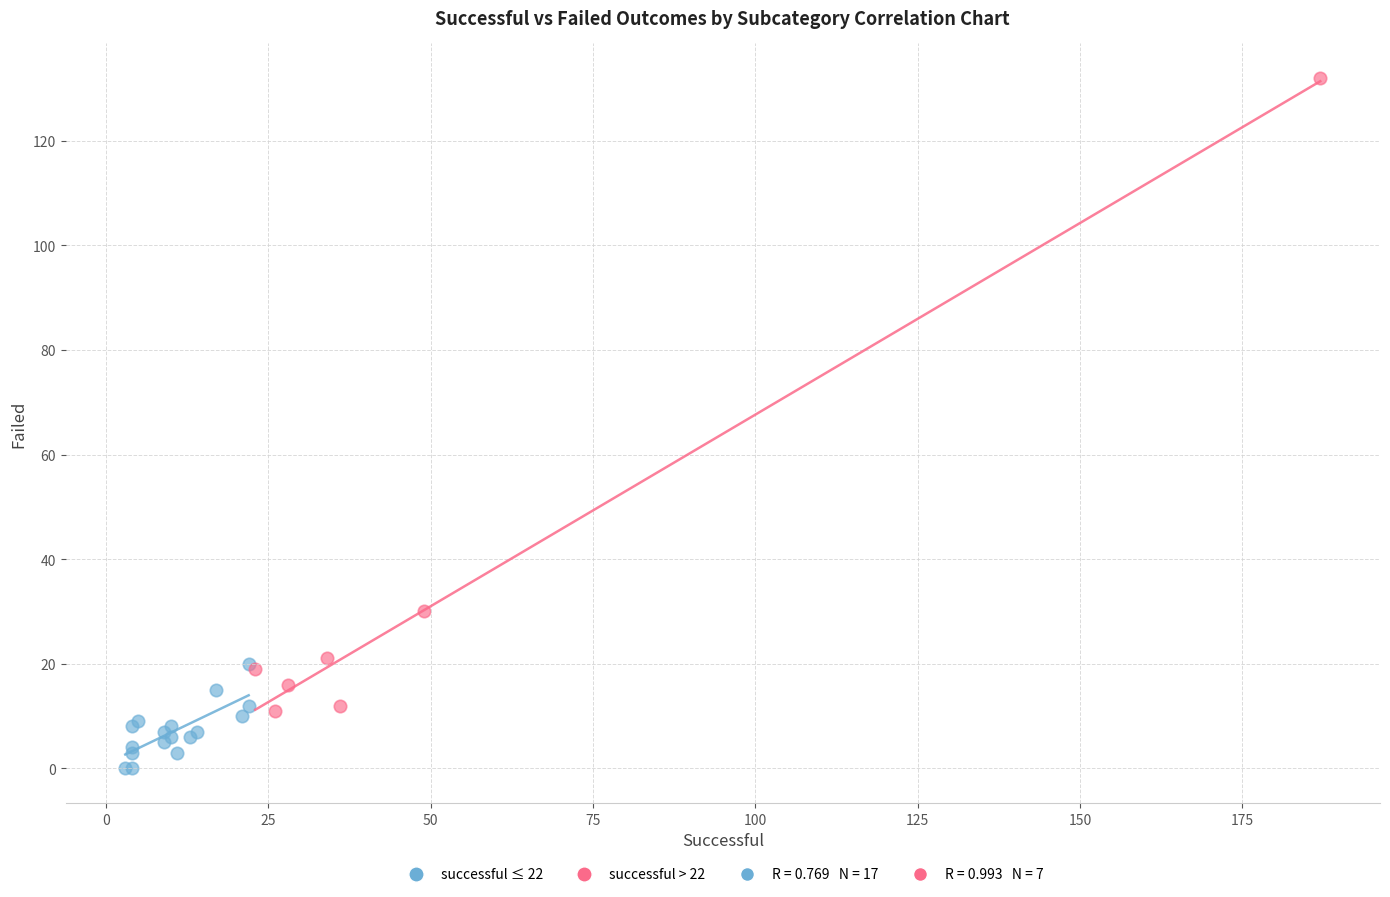

Which series has the largest Y range (max minus min)?

successful > 22